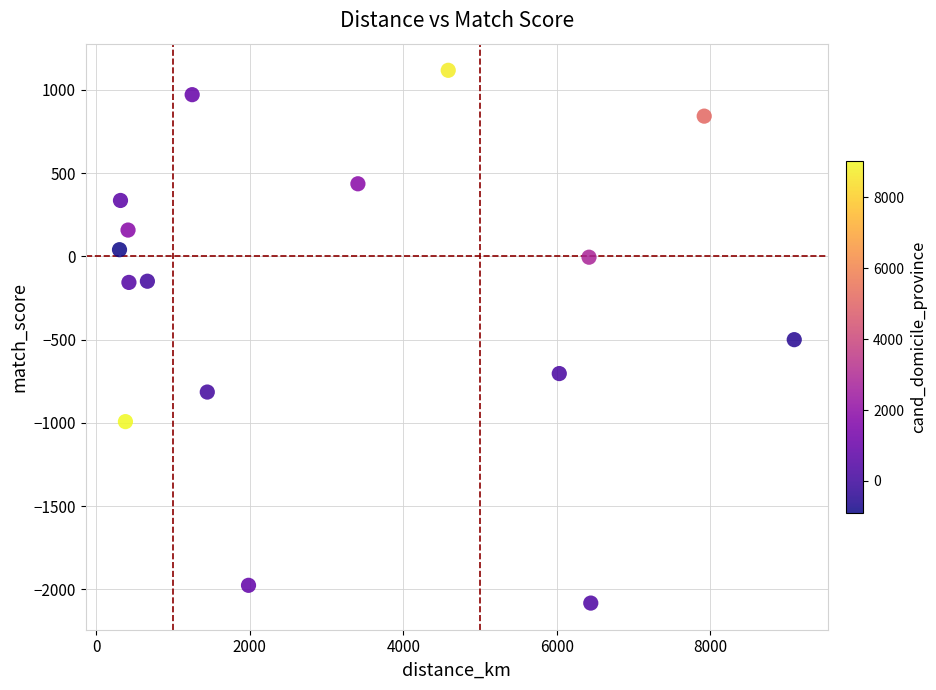

What is the range of X values (max minus min)?

8789.3